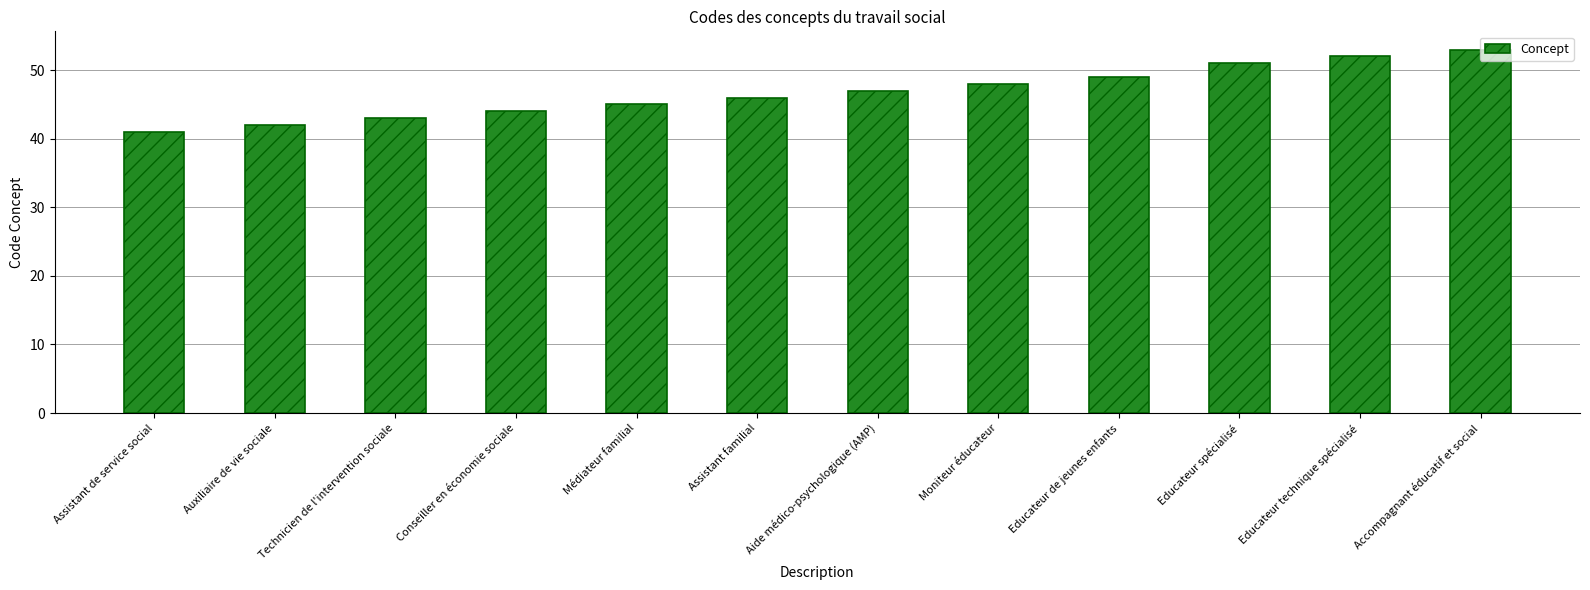

Reading left to right, transcribe all the data shown in this chart.

Assistant de service social=41	Auxiliaire de vie sociale=42	Technicien de l'intervention sociale=43	Conseiller en économie sociale=44	Médiateur familial=45	Assistant familial=46	Aide médico-psychologique (AMP)=47	Moniteur éducateur=48	Educateur de jeunes enfants=49	Educateur spécialisé=51	Educateur technique spécialisé=52	Accompagnant éducatif et social=53